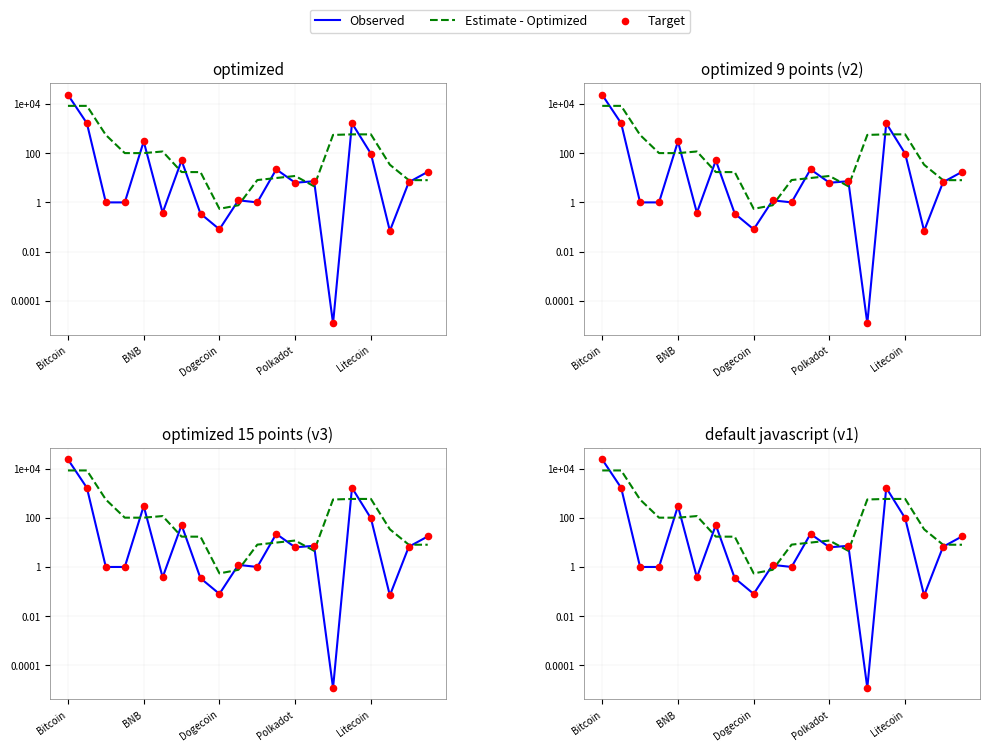

Which series reaches the maximum Y coordinate?

Observed